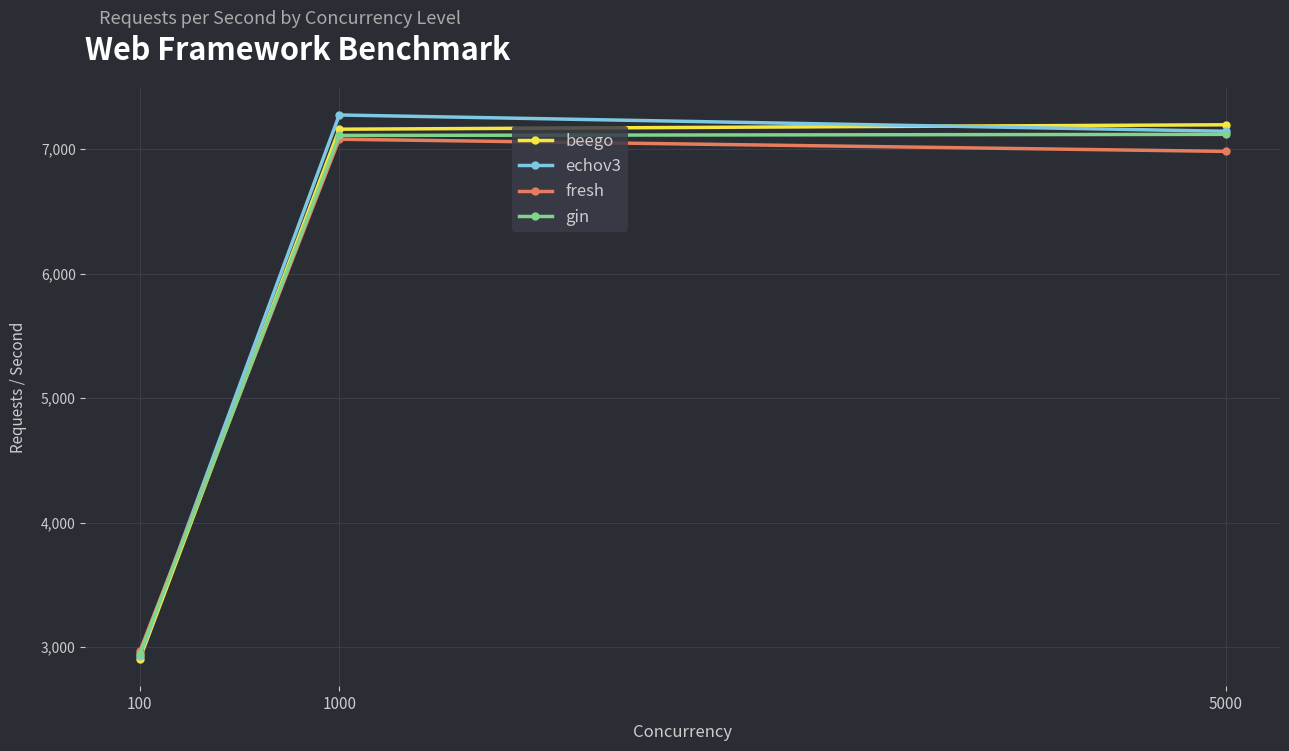

What is the difference between the highest and lowest values at 5000?

214.0